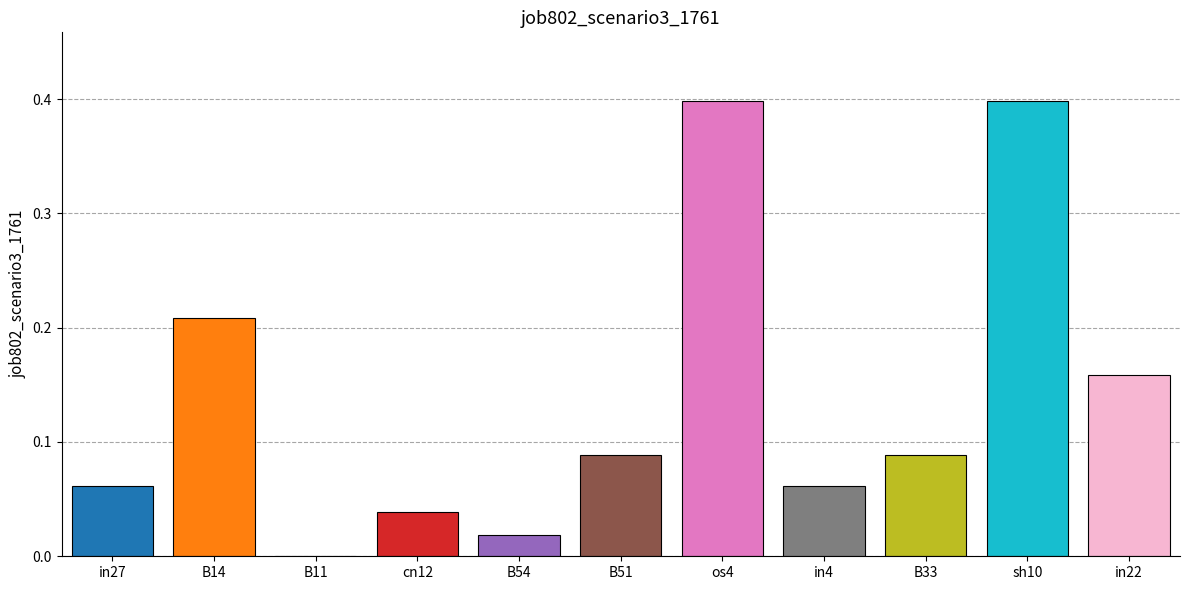

What is the sum of all values?

1.5